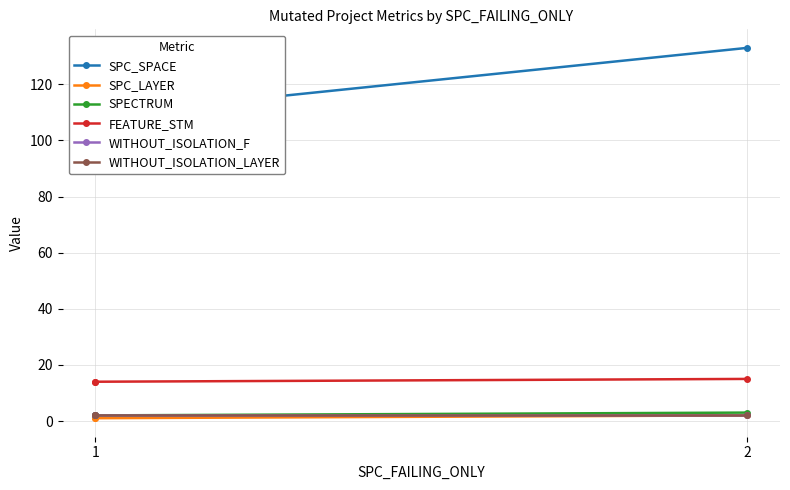

Rank the series at 2 from lowest to highest value.

SPC_LAYER, SPECTRUM, WITHOUT_ISOLATION_F, WITHOUT_ISOLATION_LAYER, FEATURE_STM, SPC_SPACE